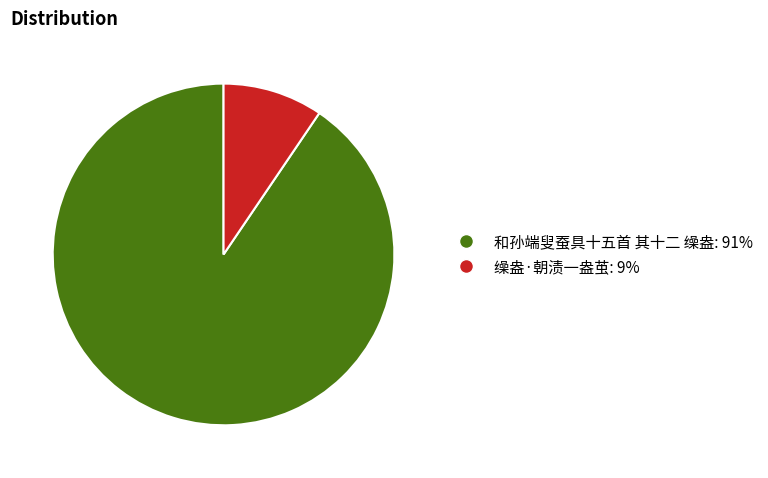

Count the number of slices in the pie.

2